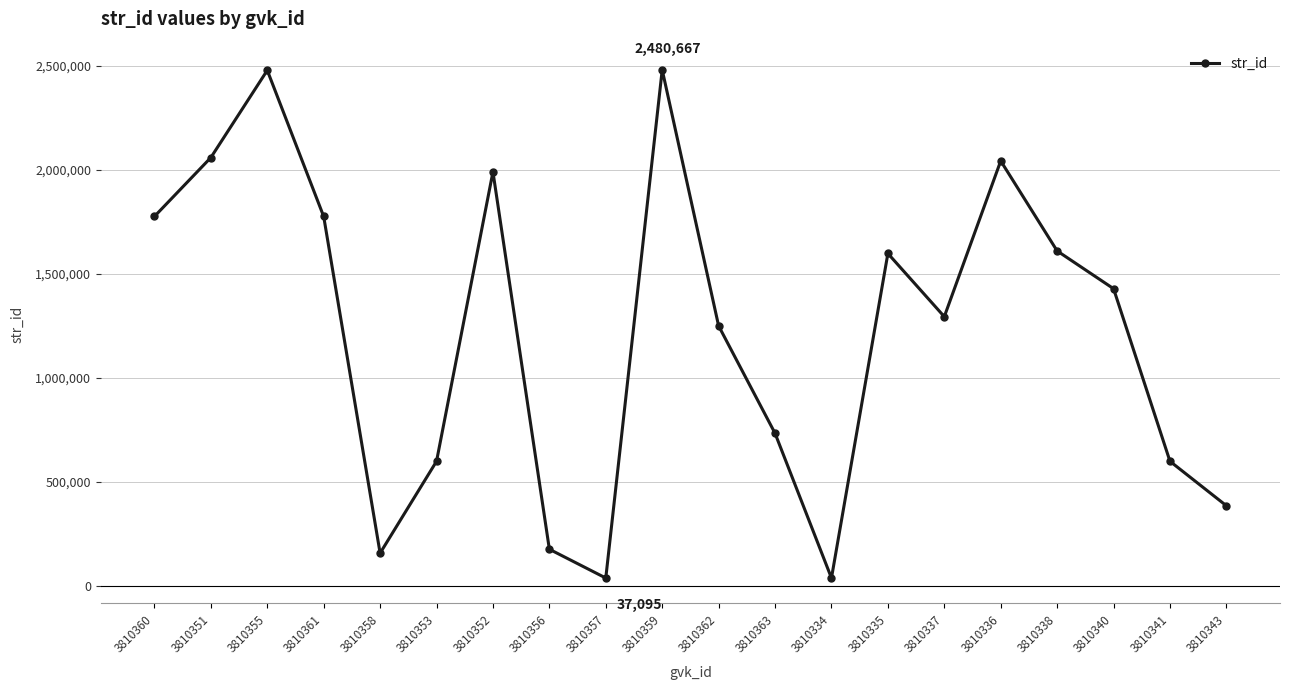

What is the average value?

1225145